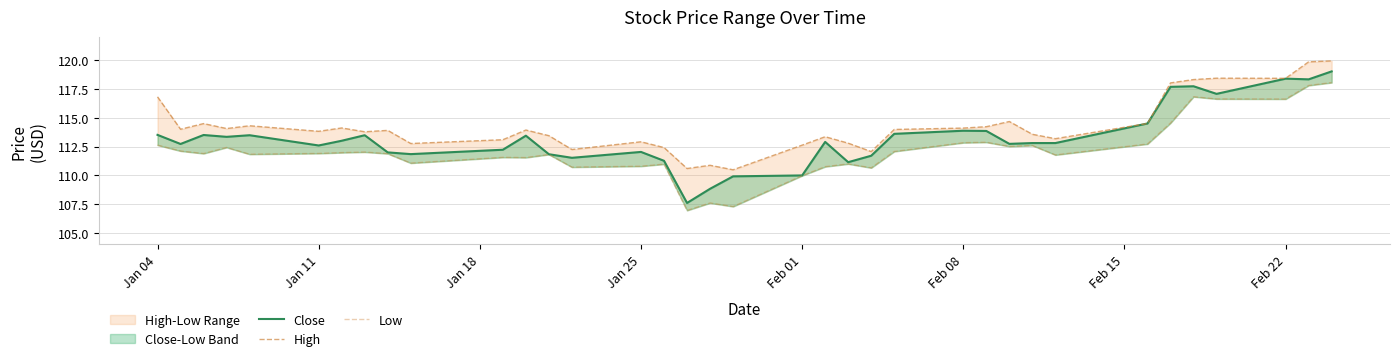

How many data points in Close are above 112?

25